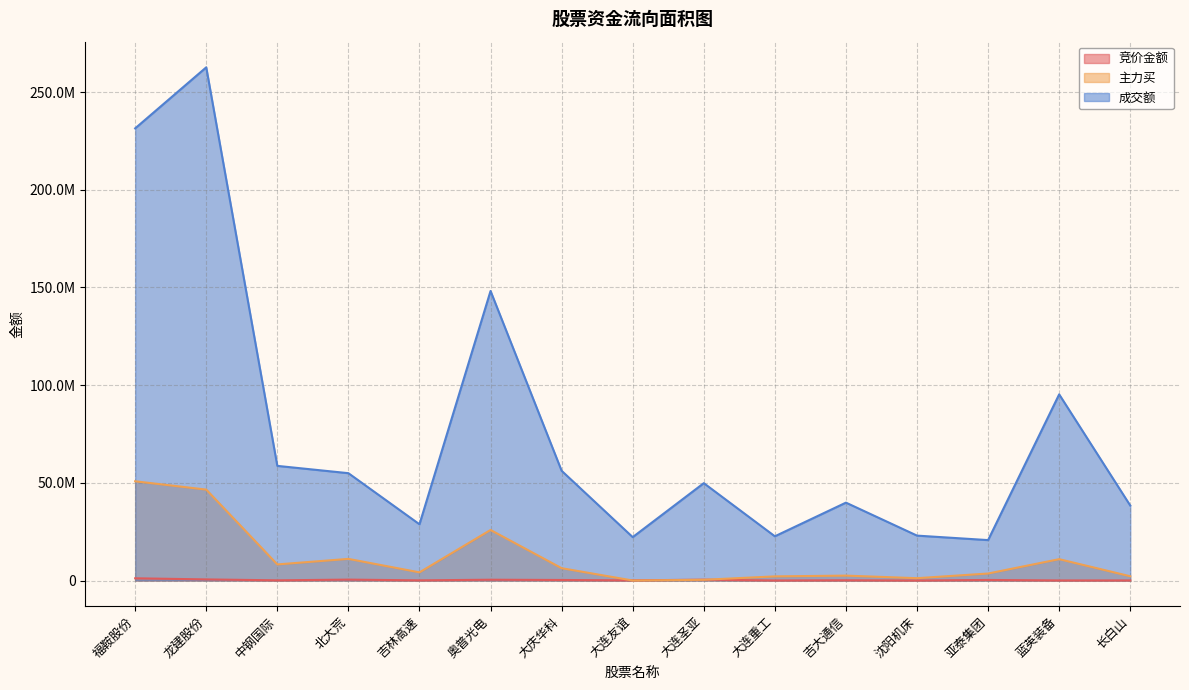

List the labels in order of 竞价金额 value, largest first.

福鞍股份, 龙建股份, 北大荒, 大连圣亚, 奥普光电, 亚泰集团, 大庆华科, 吉大通信, 中钢国际, 吉林高速, 大连友谊, 长白山, 蓝英装备, 大连重工, 沈阳机床